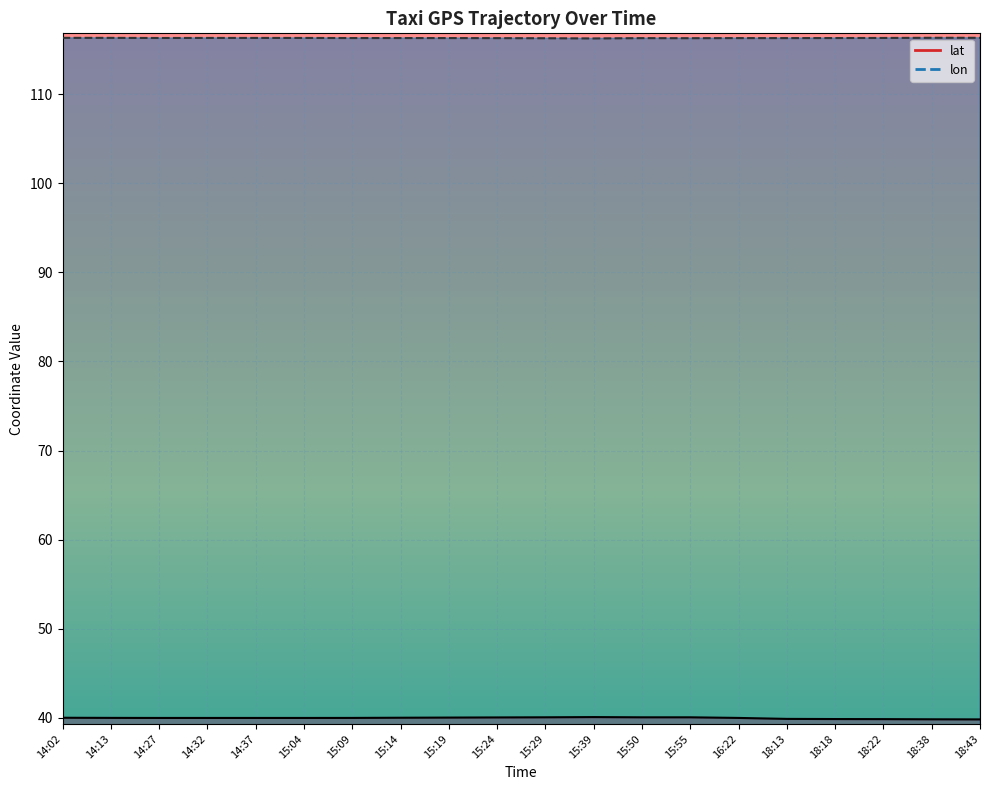

What are all the series names shown in the legend?

lat, lon